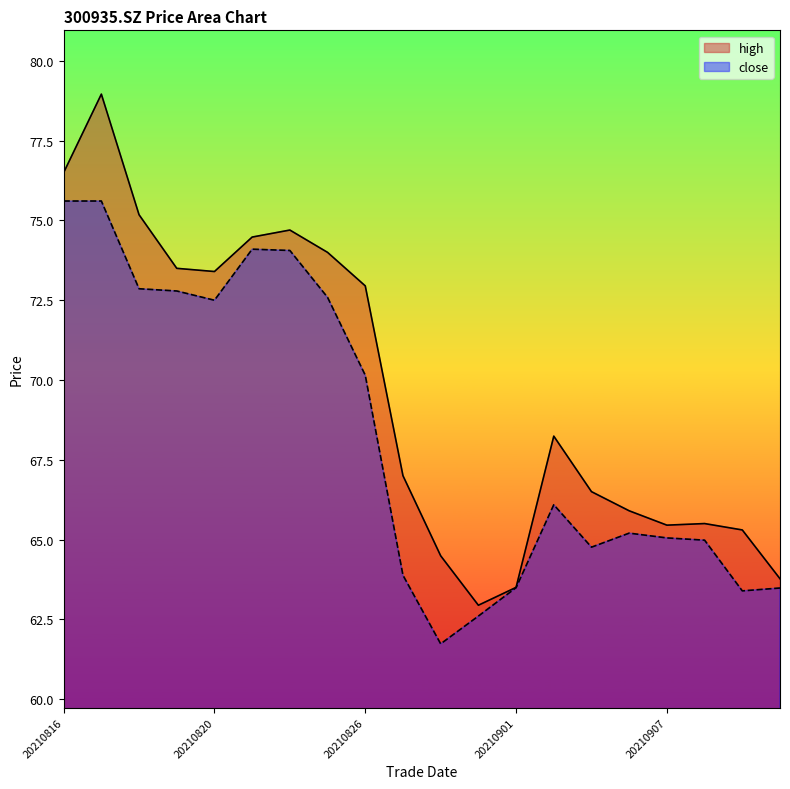

At which category does the chart reach its minimum across all series?

20210830